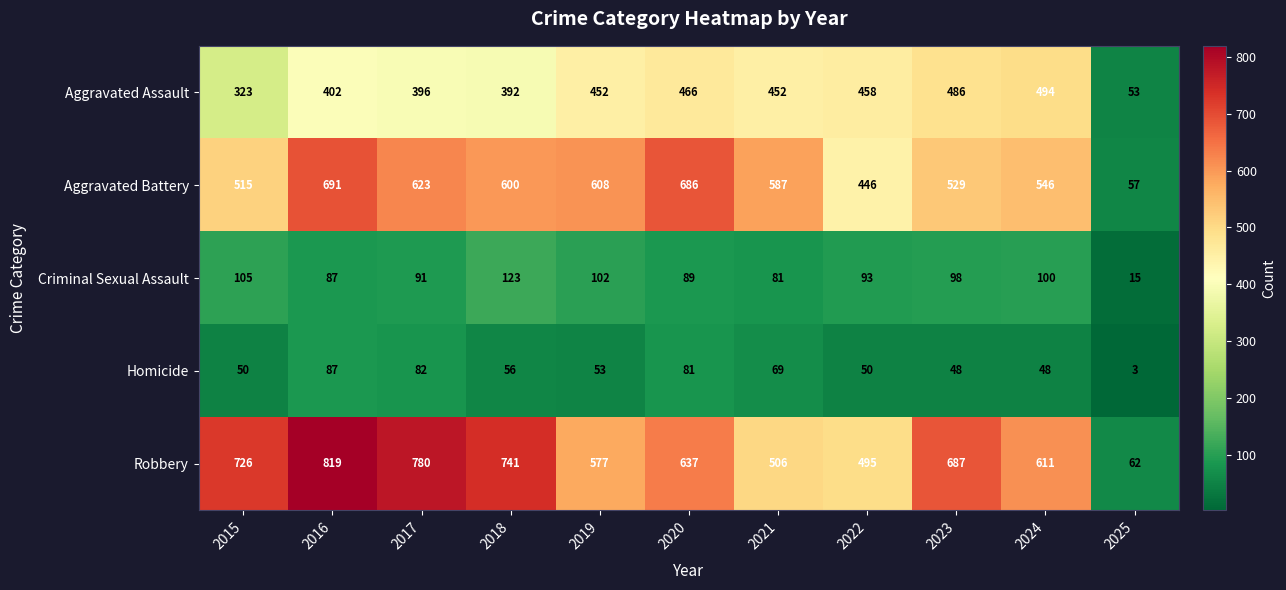

What is the minimum value shown in the chart?

3